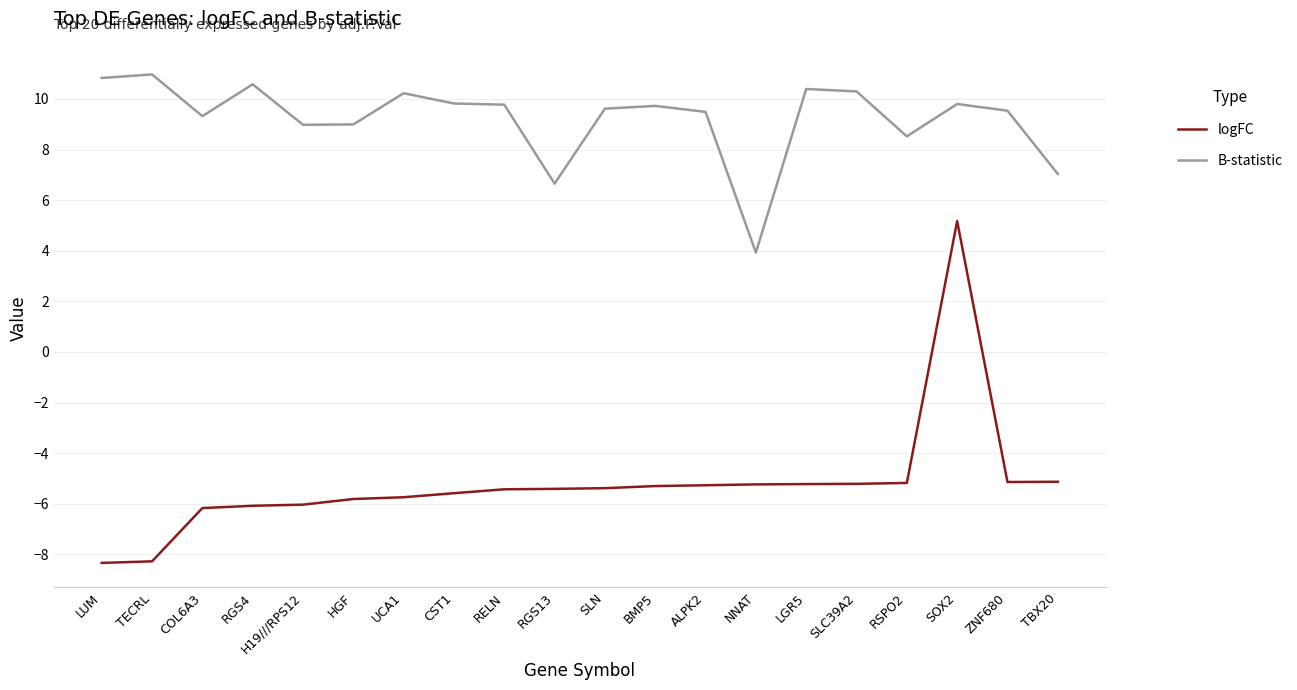

Is this an area chart (filled region under the line)?

No